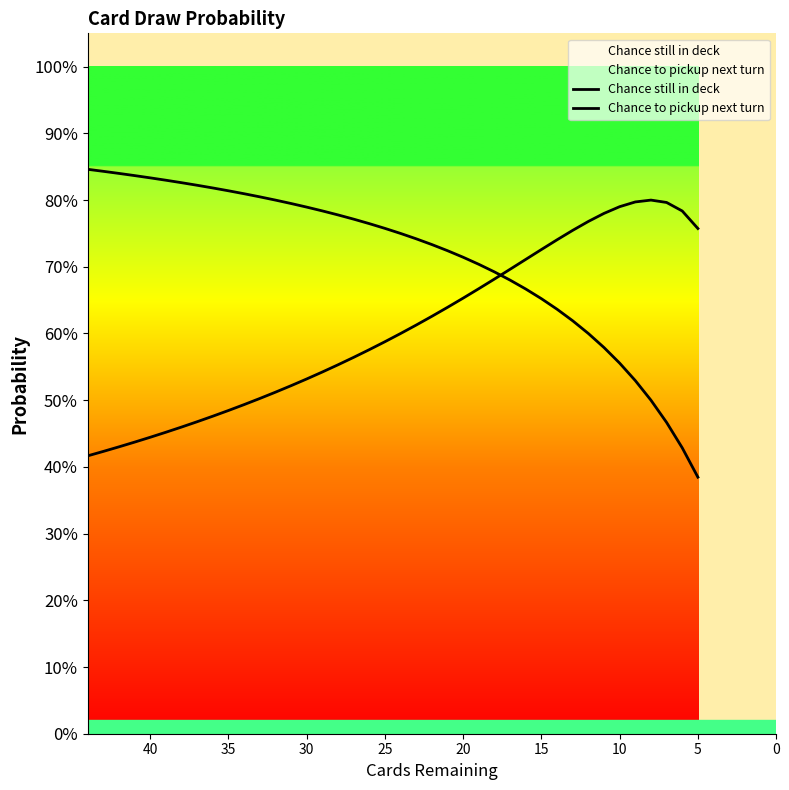

Which series has the widest spread of values?

Chance still in deck